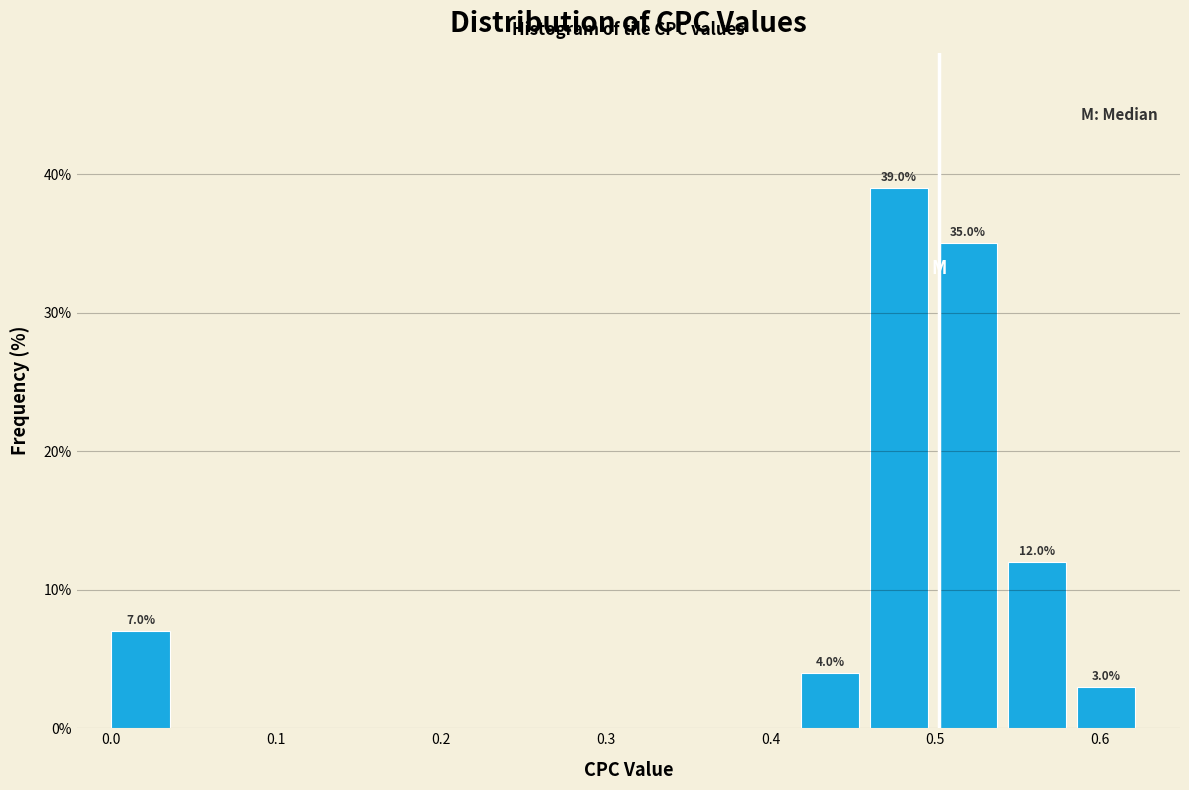

Over which range of the x-axis is the bar tallest?

0.46 to 0.50